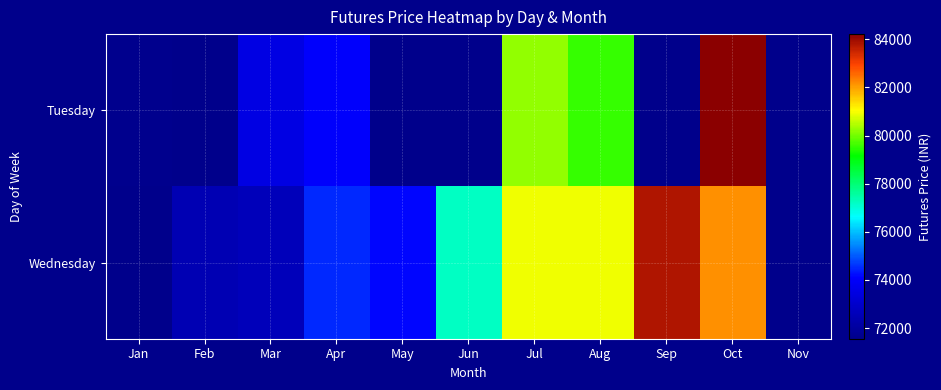

List the series in order of their peak value, highest first.

Tuesday, Wednesday